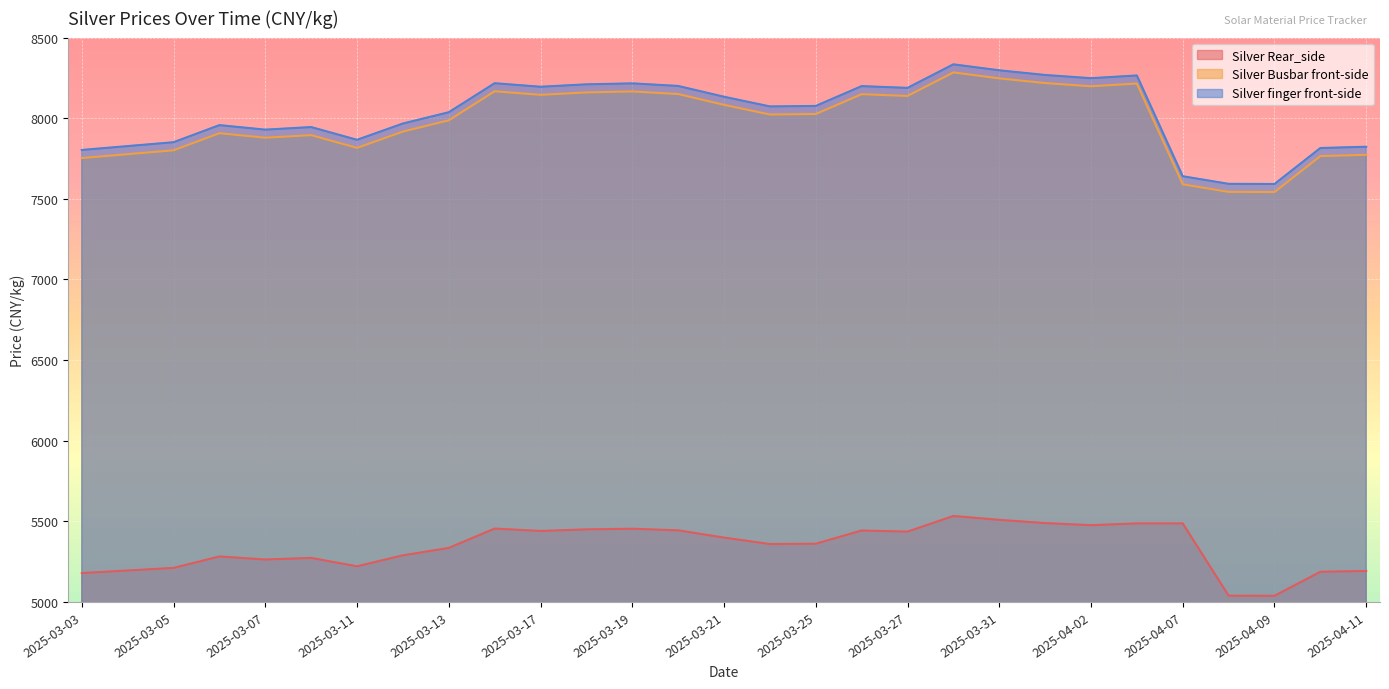

Which has a higher value, 2025-03-03 or 2025-03-13?

2025-03-13